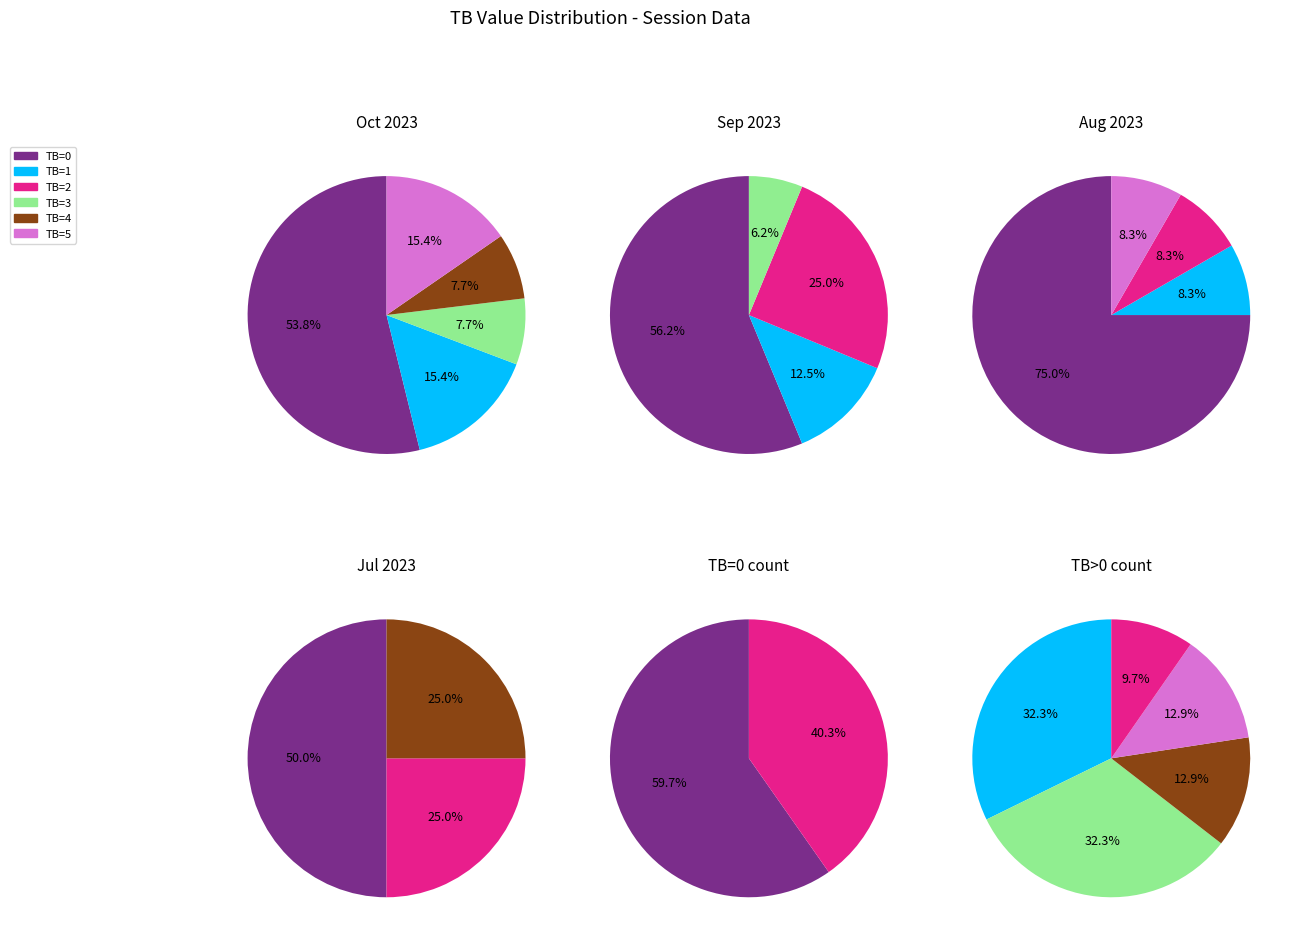

Which category has the smallest portion of the pie?

TB=5